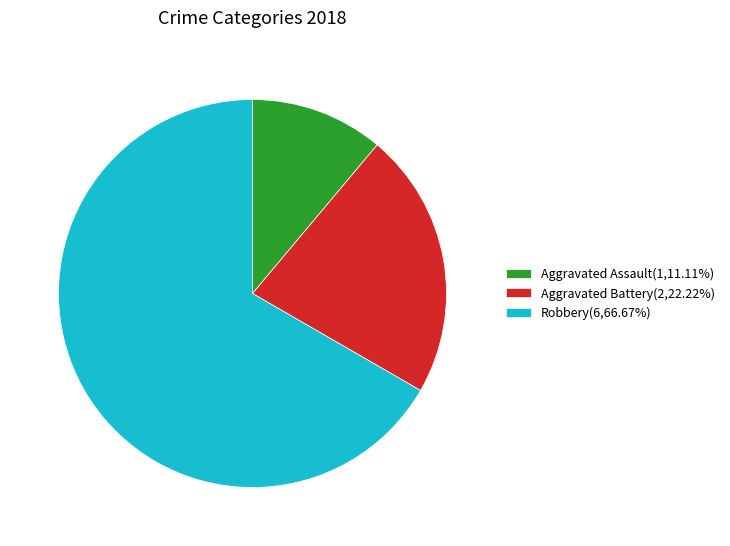

Does Robbery represent more than half of the total?

Yes